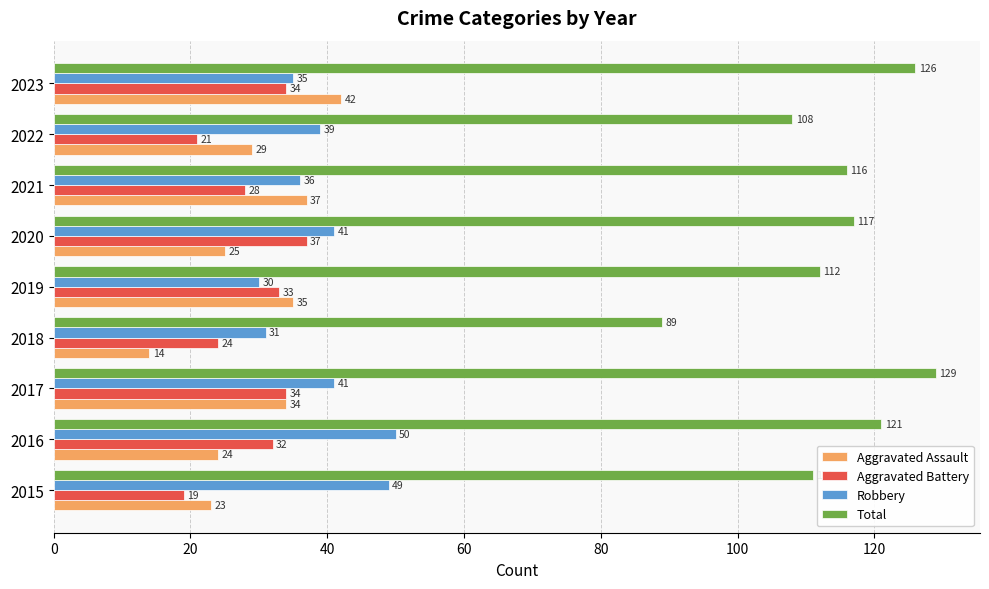

What is the maximum value shown in the chart?

129